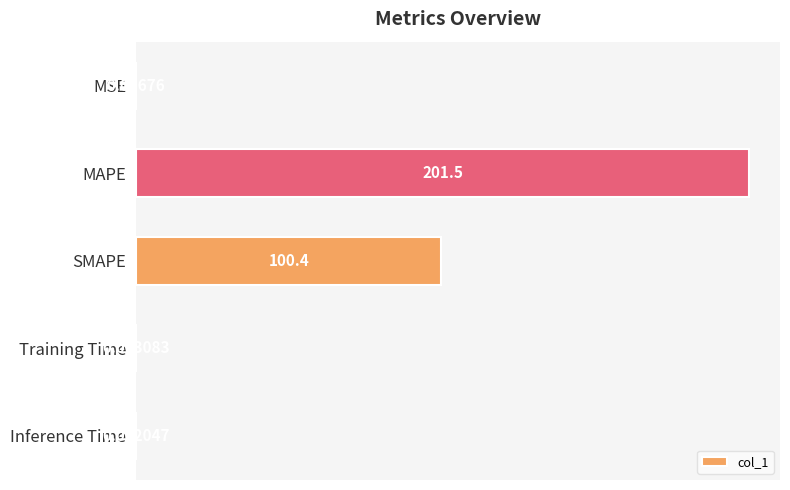

What is the sum of all values?

301.9